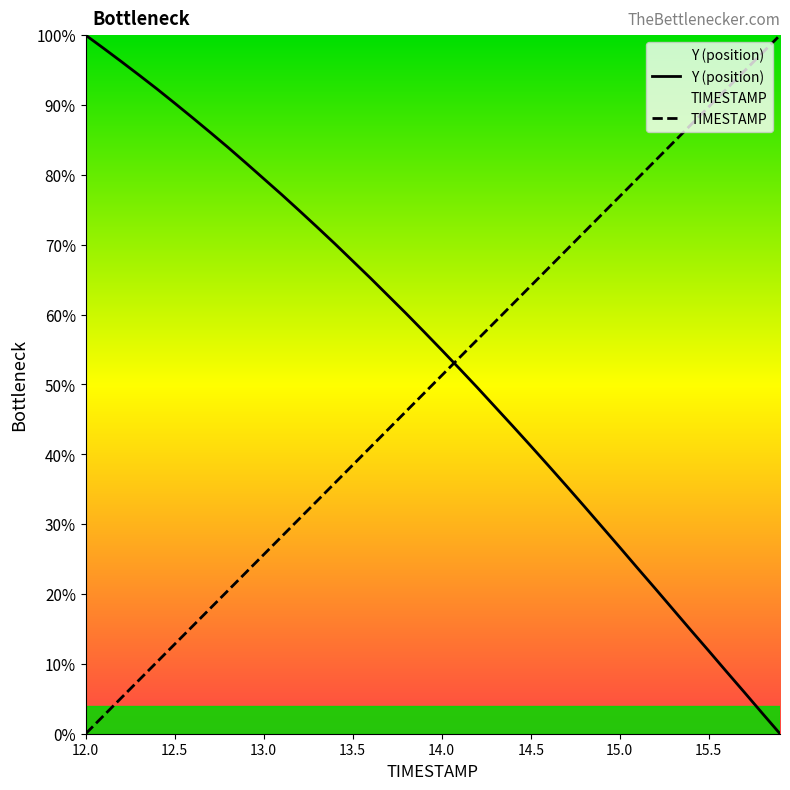

How many data points in Y are above 57?

20